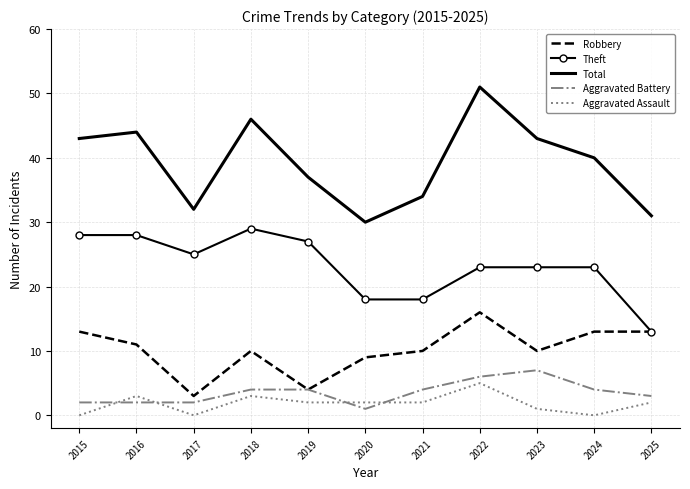

Which series has the widest spread of values?

Total